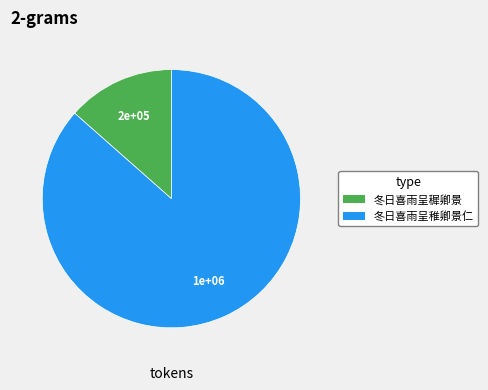

What is the ratio of the value at 冬日喜雨呈穉卿景 to the value at 冬日喜雨呈稚卿景仁?

0.2